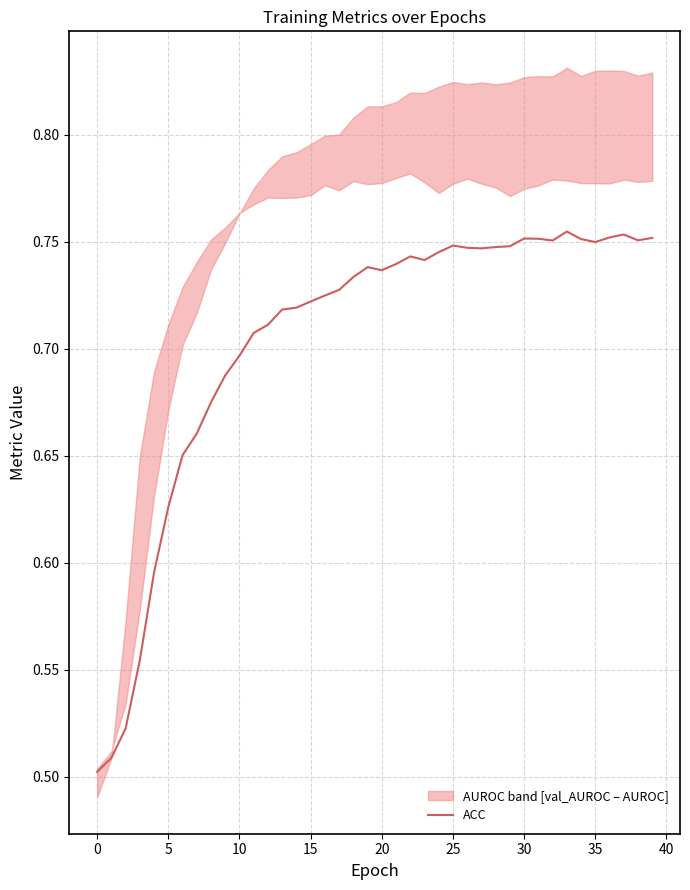

How many interior local valleys (lower than both neighbors) does the data have?

6